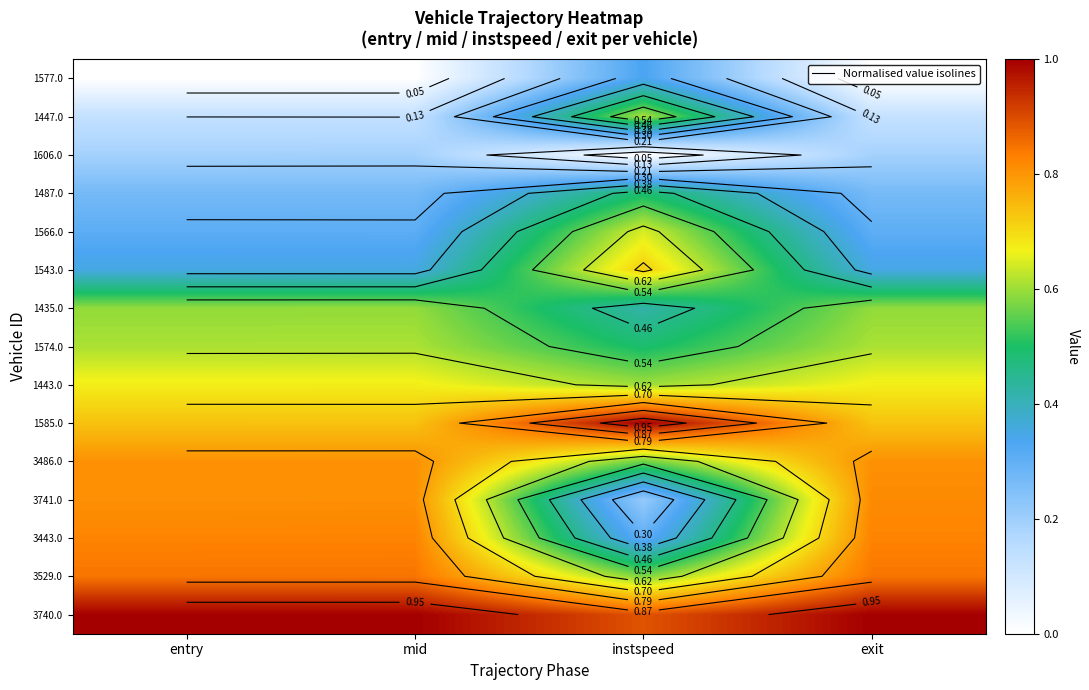

List the labels in order of 1443.0 value, smallest first.

instspeed, exit, entry, mid